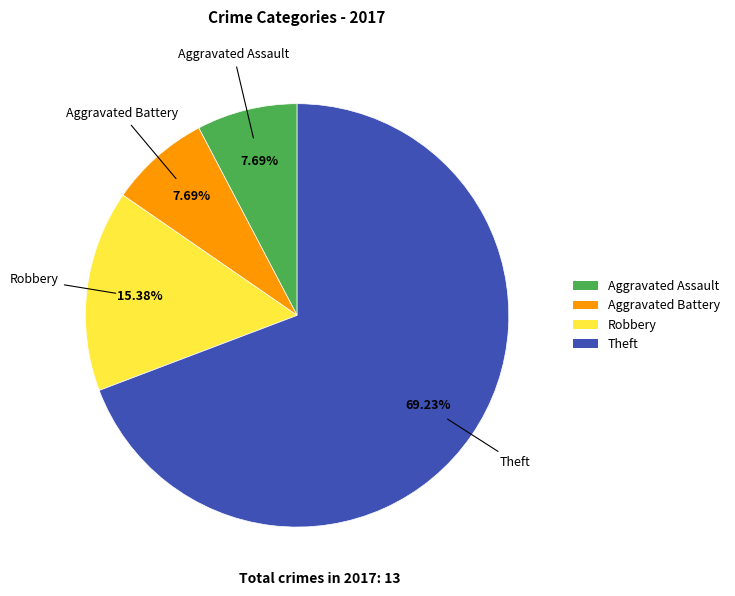

Which has a higher value, Robbery or Theft?

Theft